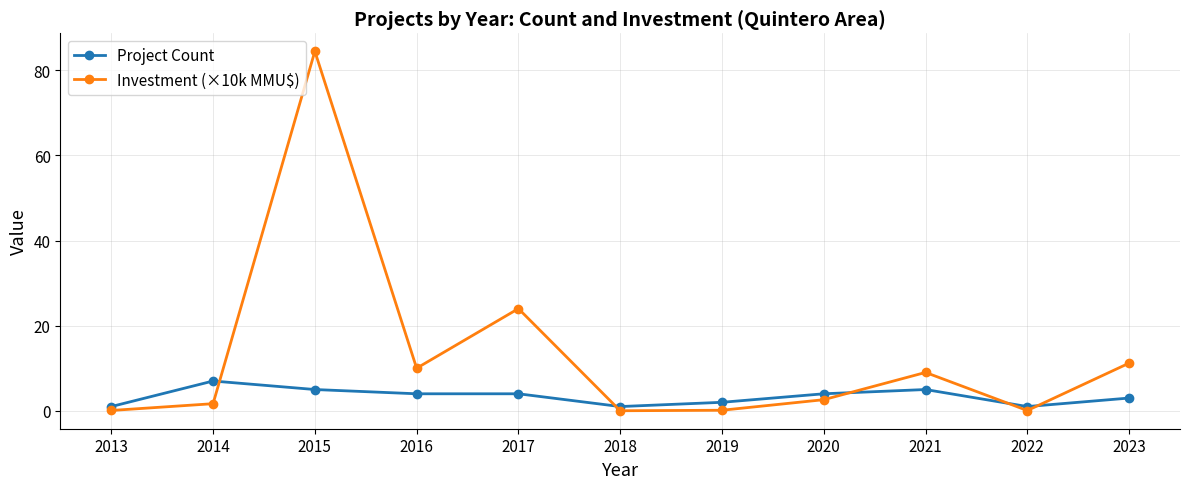

At which category is the sum across all series the highest?

2015